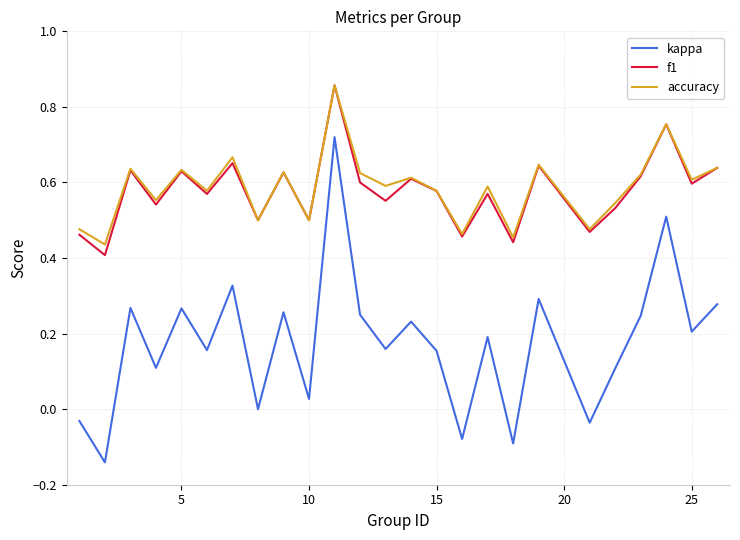

What is the sum of all f1 values?

14.4